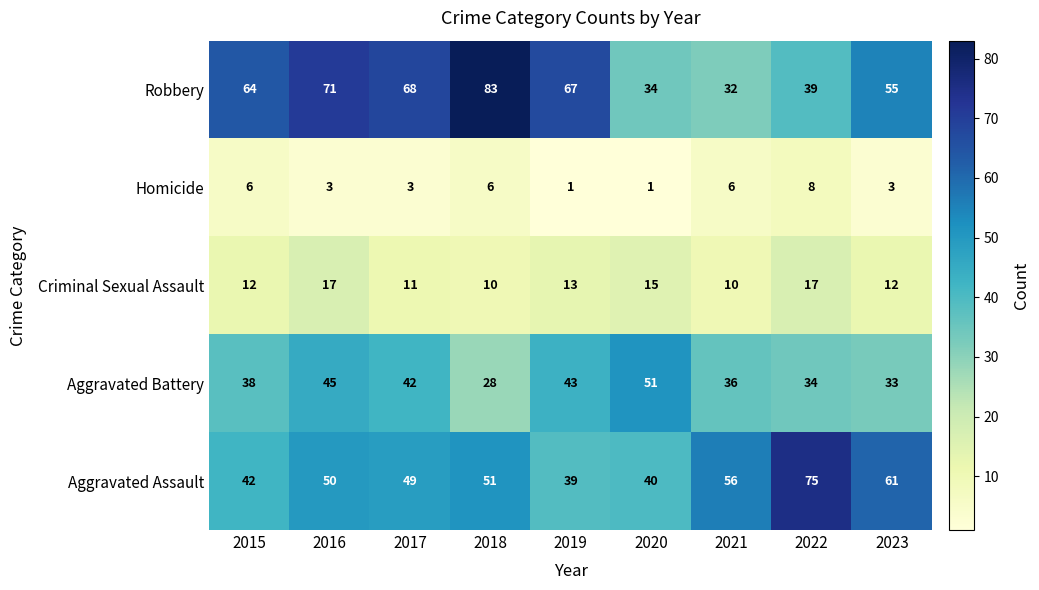

True or false: Criminal Sexual Assault has a value of 12 at 2023.

True